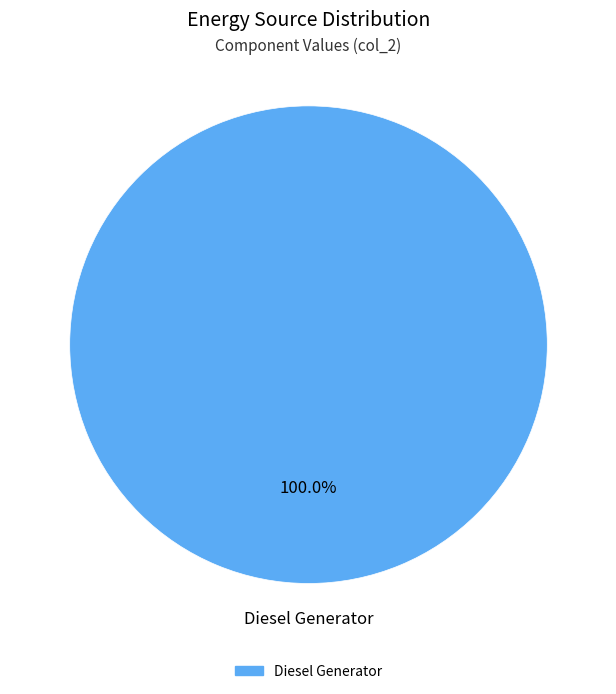

Does any single category account for the majority?

Yes